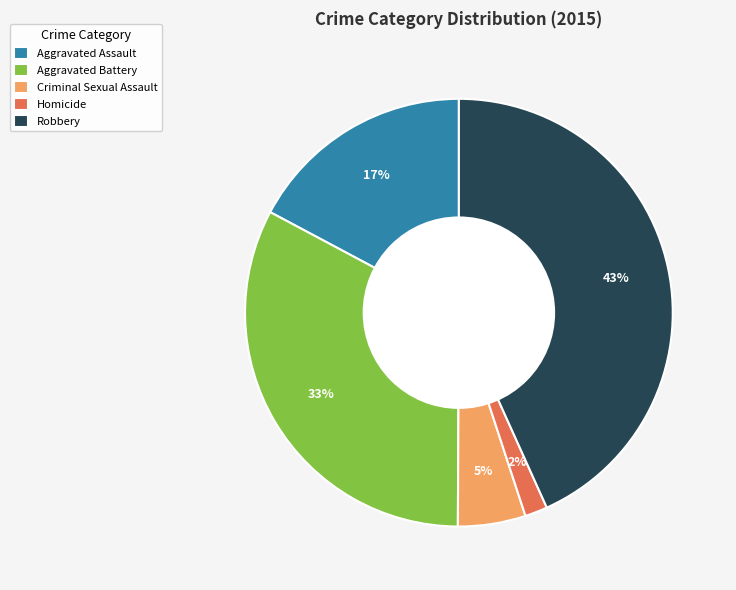

Combined, do Robbery and Aggravated Assault account for over 50%?

Yes